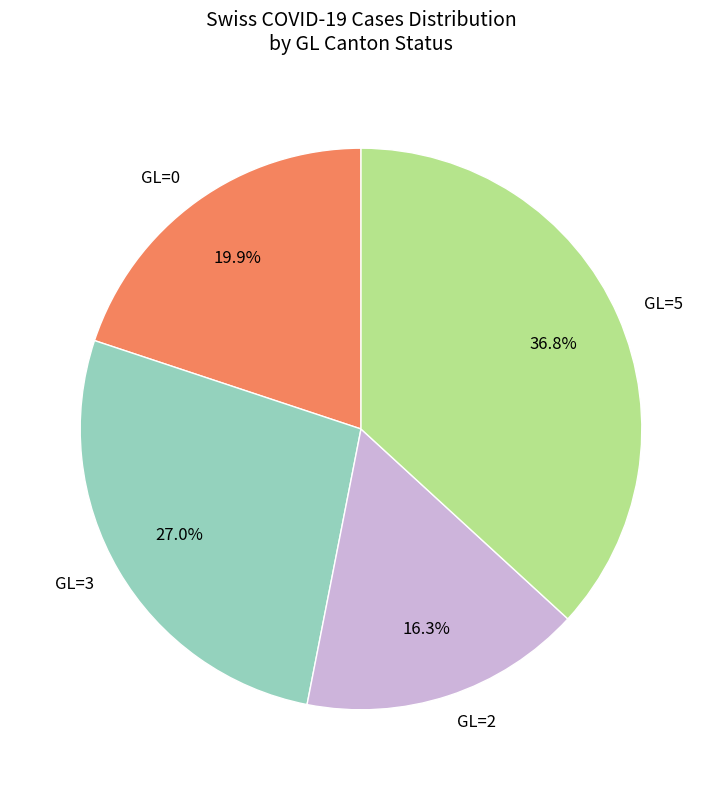

What percentage is NOT represented by GL=5?

63.2%